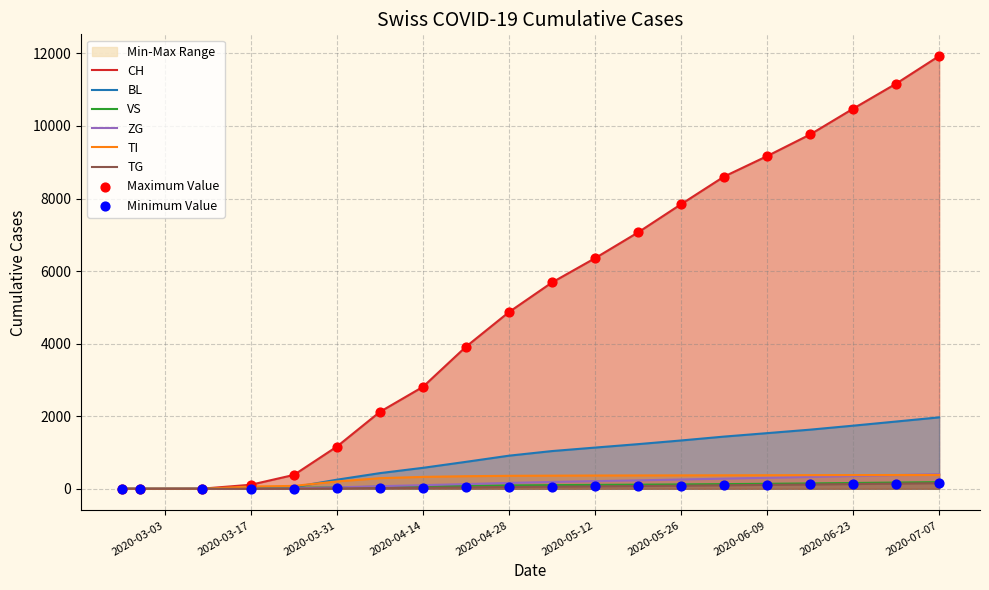

What is the total value across all series at 2020-03-09?

4